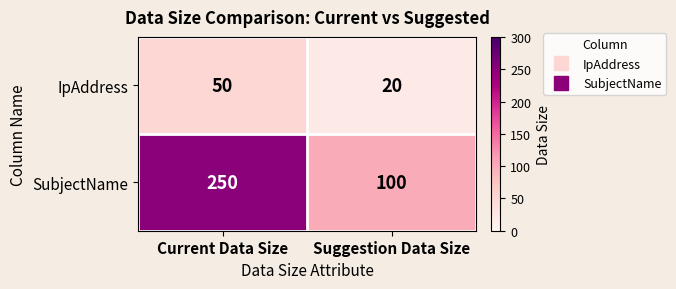

What is the sum of all IpAddress values?

70